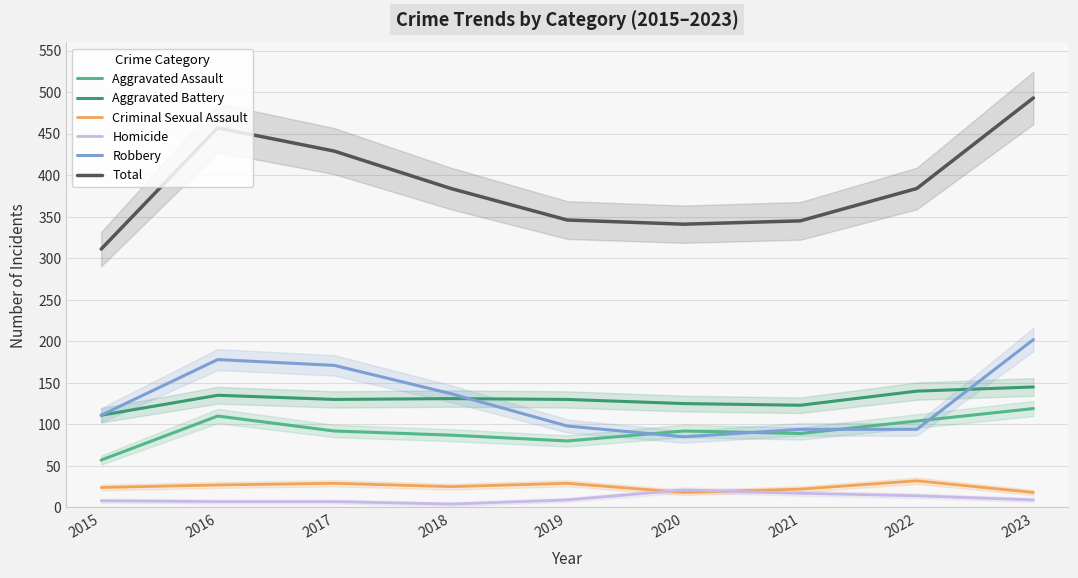

What are all the series names shown in the legend?

Aggravated Assault, Aggravated Battery, Criminal Sexual Assault, Homicide, Robbery, Total